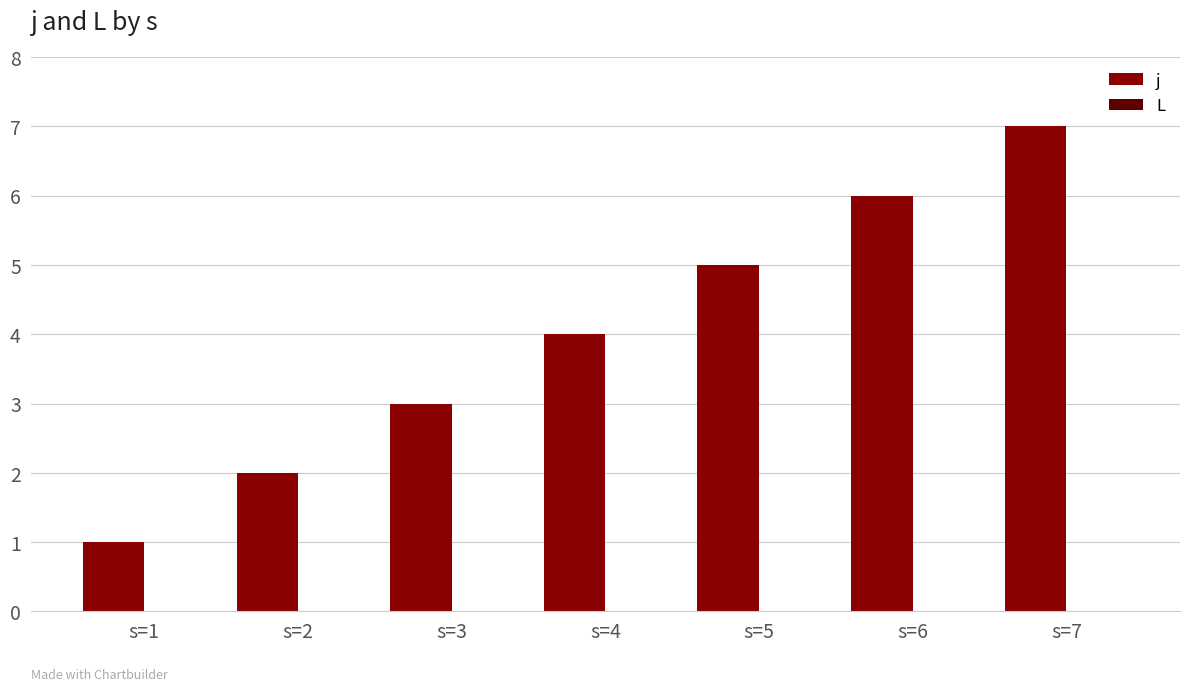

Which label corresponds to the largest value in the chart?

s=7